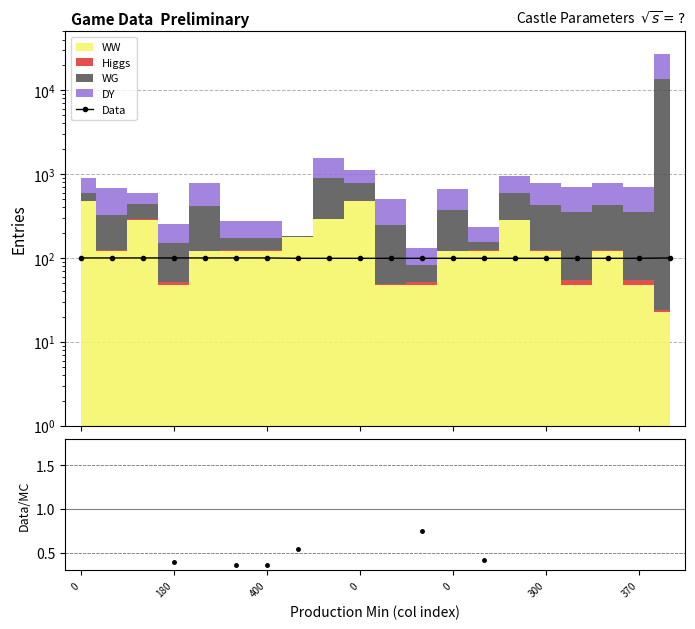

How many values in the Data series exceed 99?

8